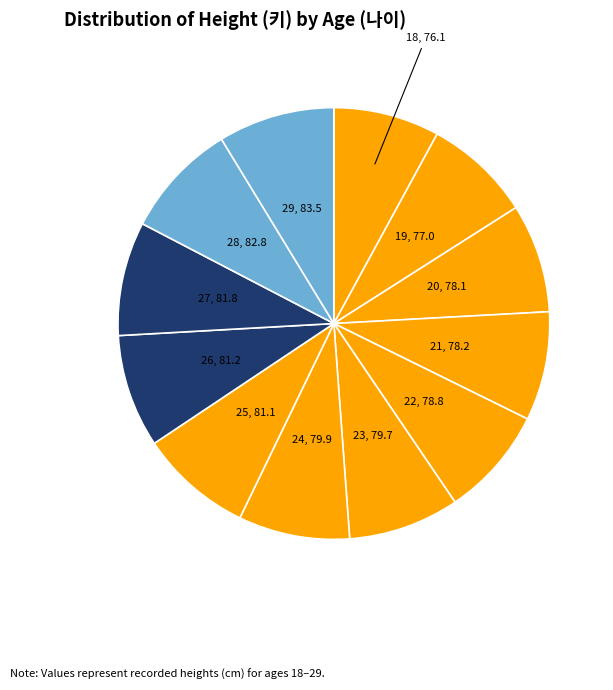

Count the number of slices in the pie.

12